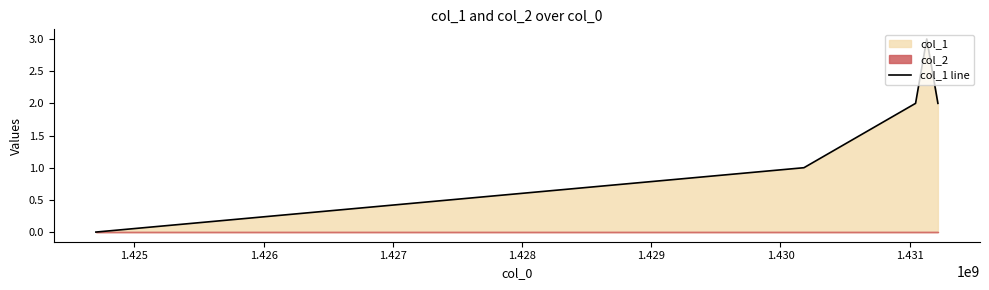

How many data points does each series have?

5